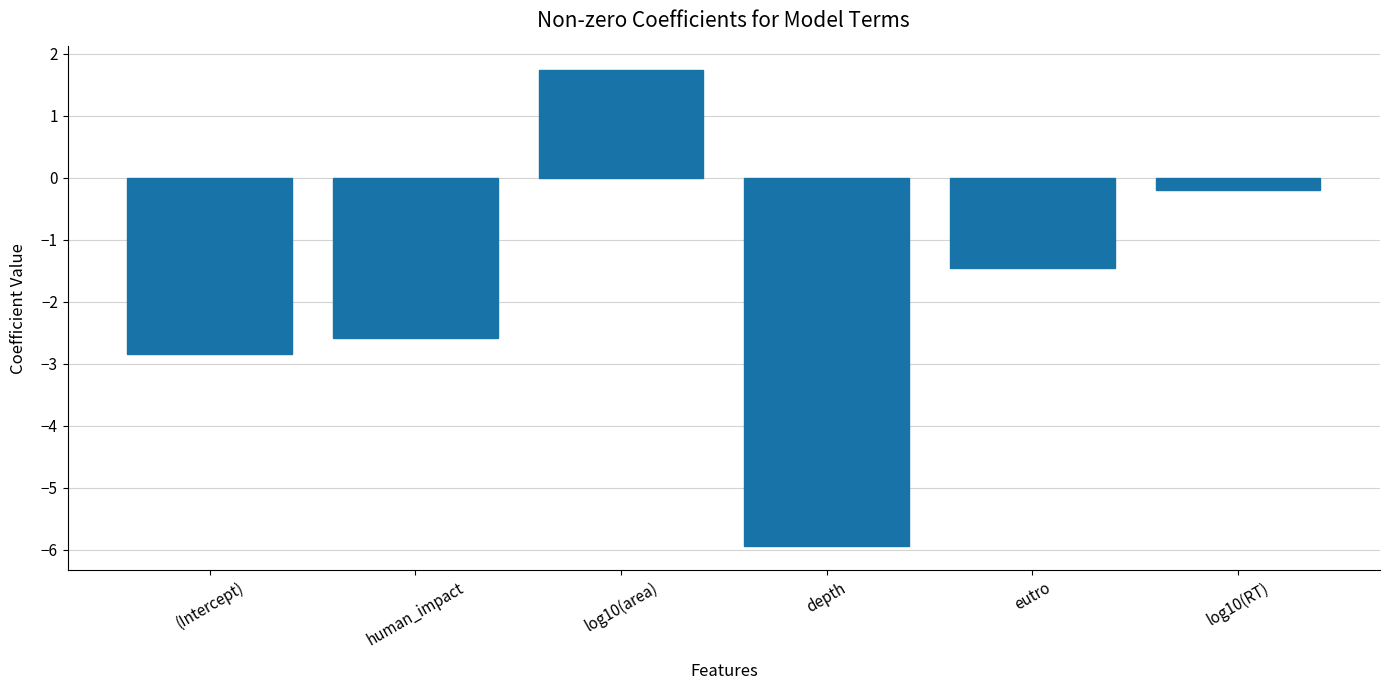

Reading right to left, what are all the values shown in this chart?

log10(RT)=-0.2	eutro=-1.5	depth=-5.9	log10(area)=1.7	human_impact=-2.6	(Intercept)=-2.8